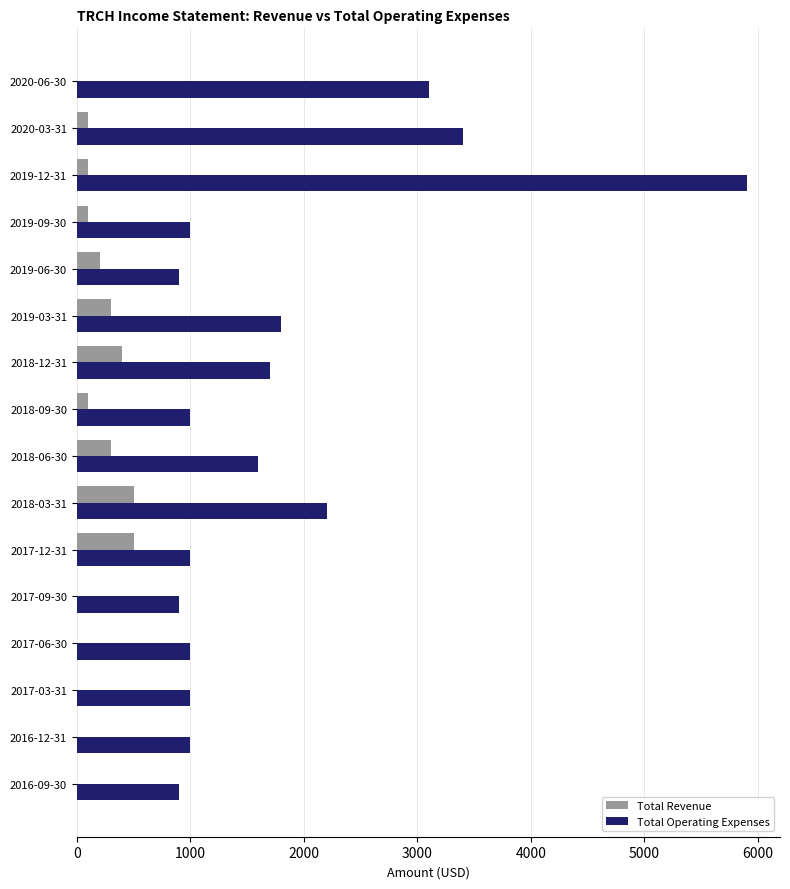

Is the value of Total Revenue at 2018-12-31 greater than the value of Total Operating Expenses at 2019-06-30?

No